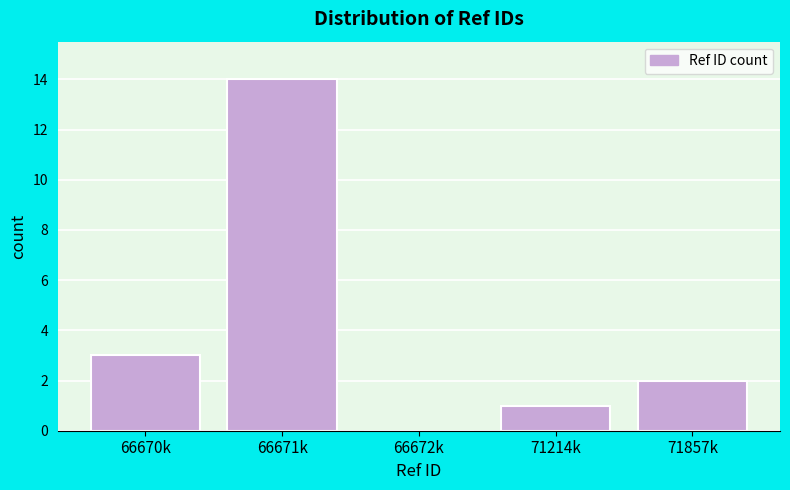

Reading left to right, what are all the values shown in this chart?

66670k=3	66671k=14	66672k=0	71214k=1	71857k=2